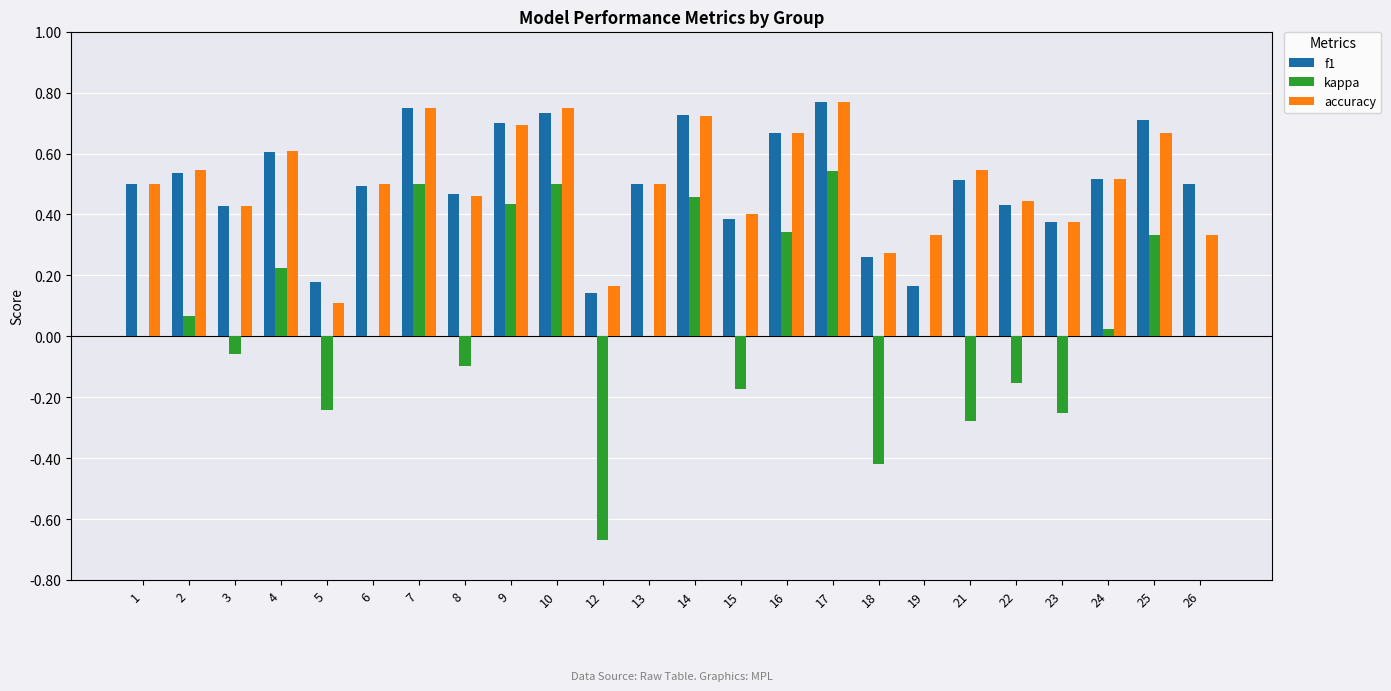

What is the sum of the accuracy values at 6 and 21?

1.0